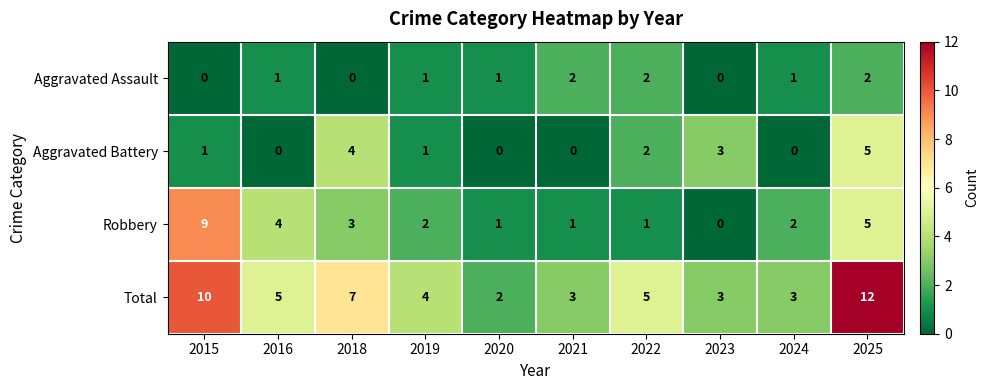

Rank the series by their maximum value, from highest to lowest.

Total, Robbery, Aggravated Battery, Aggravated Assault